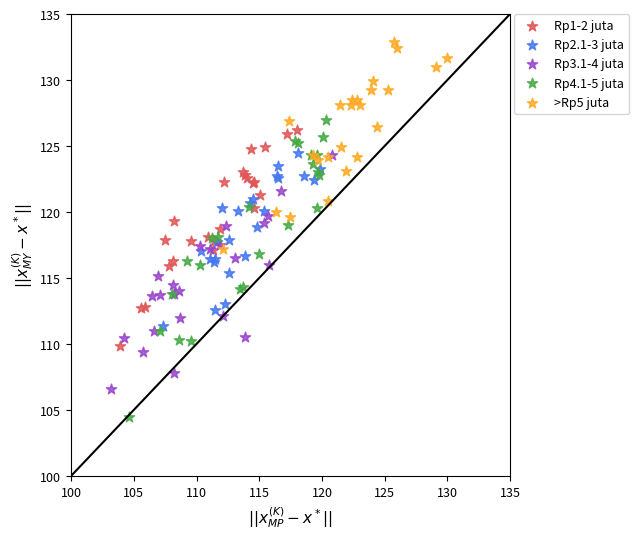

Which series contains the highest Y value?

>Rp5 juta